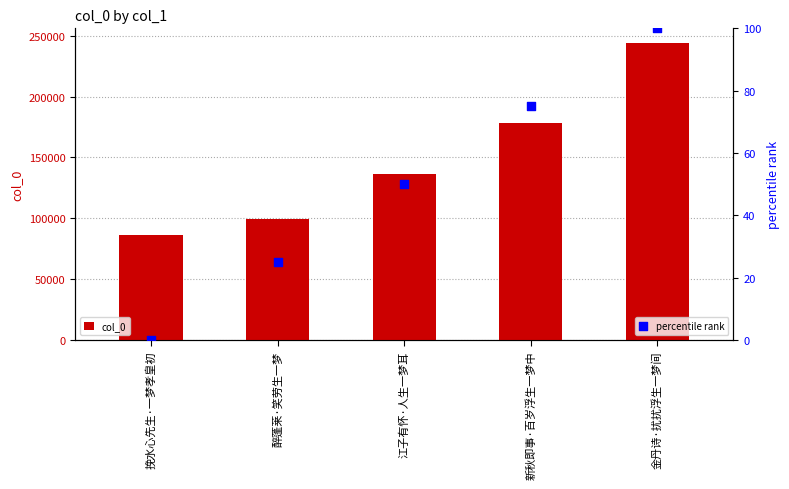

What is the total value across all series at 醉蓬莱·笑劳生一梦?

99425